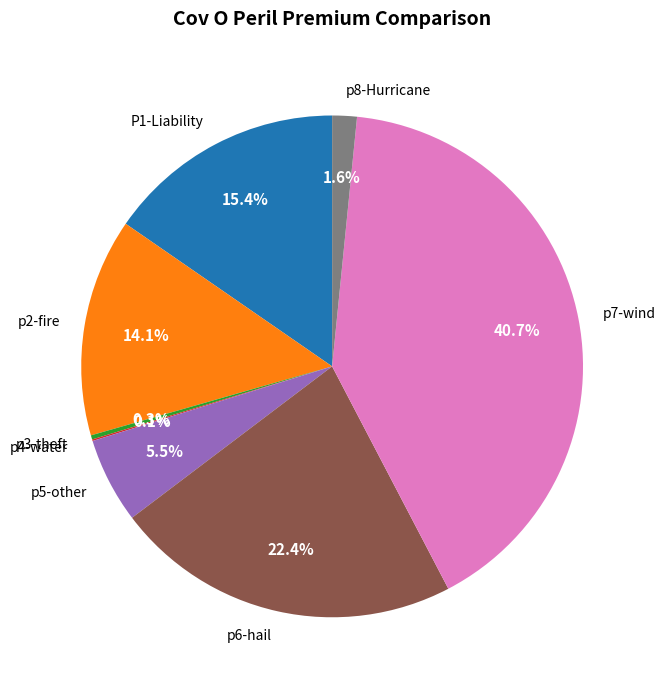

Is it true that p2-fire is 1% of the pie?

False